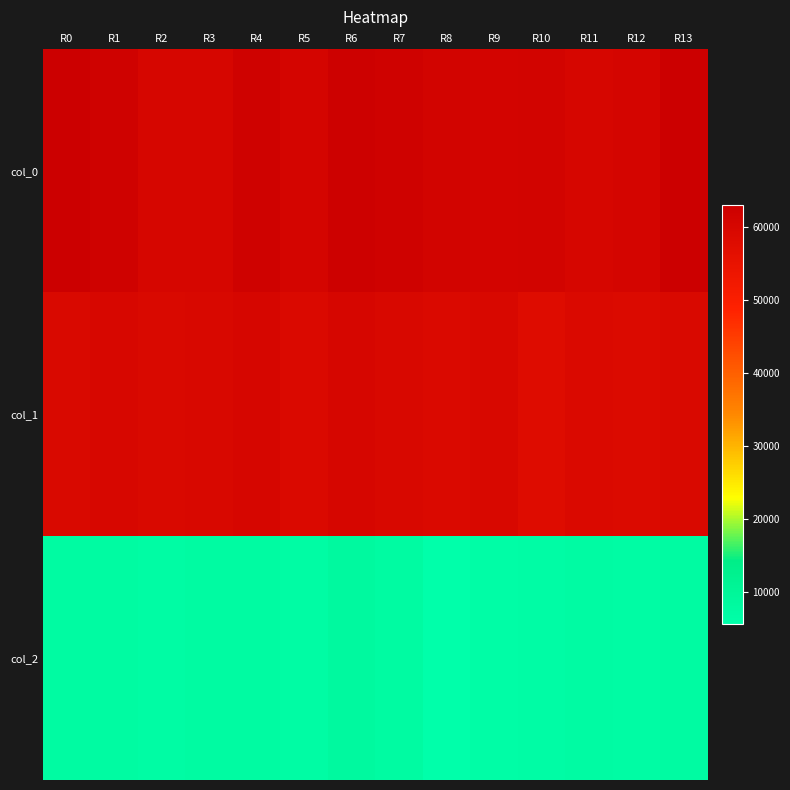

Rank the series by their maximum value, from highest to lowest.

col_0, col_1, col_2